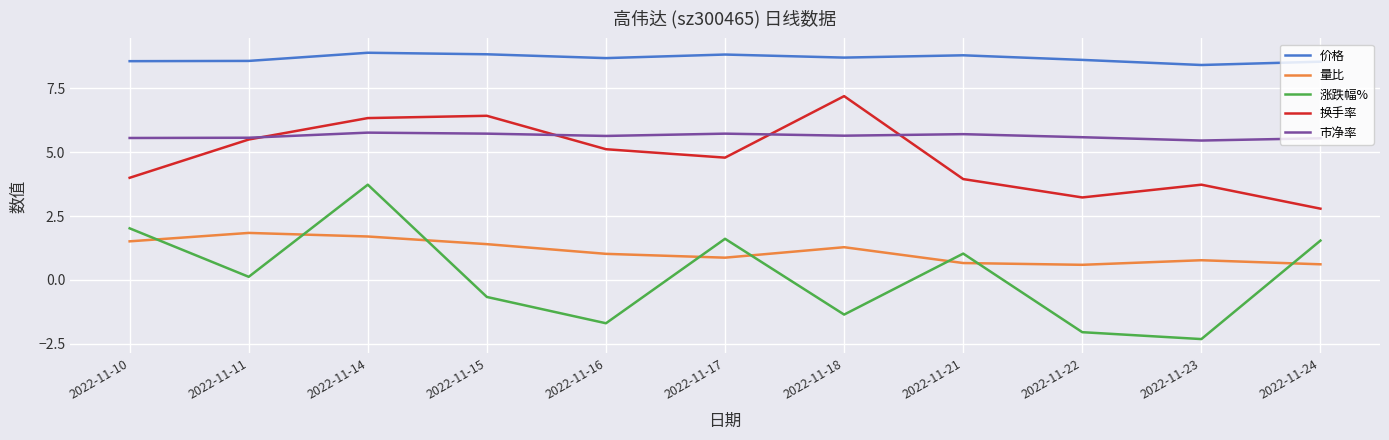

Is the value of 涨跌幅% at 2022-11-11 greater than the value of 量比 at 2022-11-16?

No